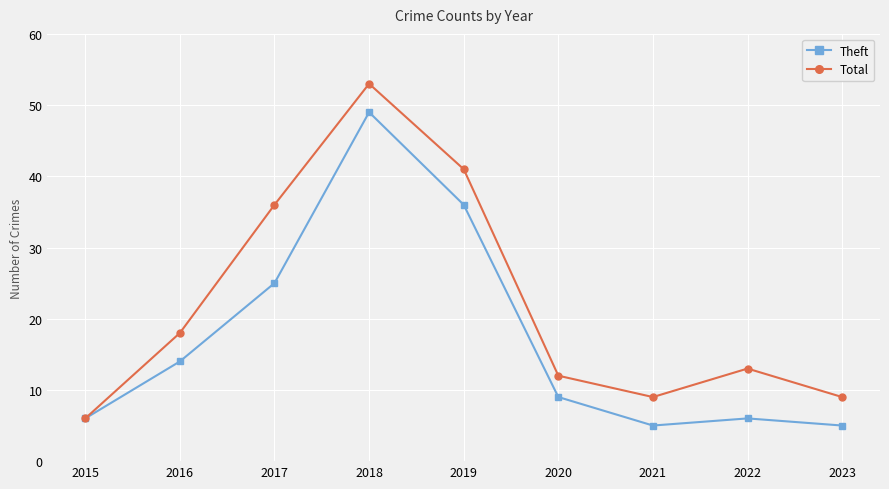

What is the difference between the second highest and minimum values in the Total series?

35